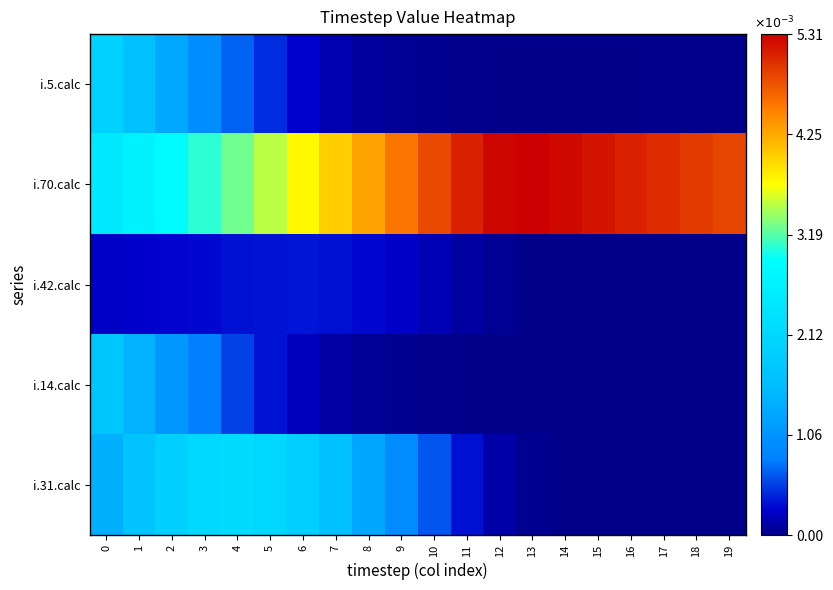

Between 4 and 7, which series saw the biggest shift?

i.70.calc